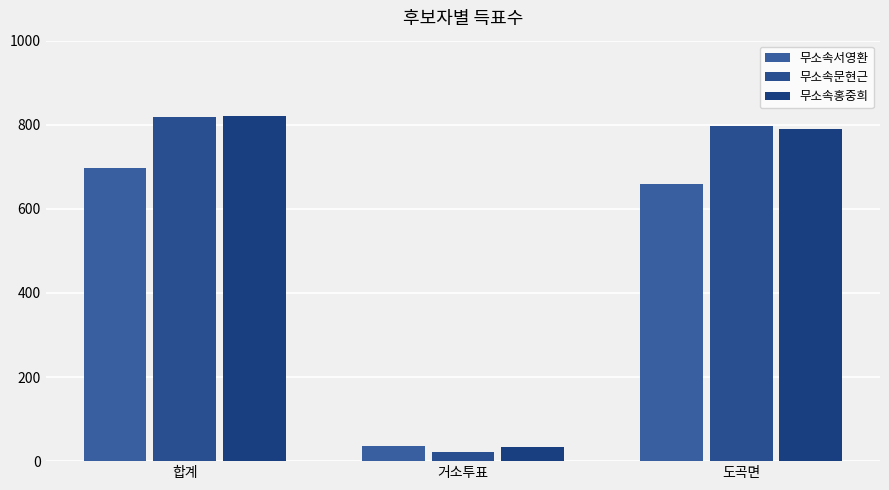

What is the label of the 3rd bar from the left?

도곡면